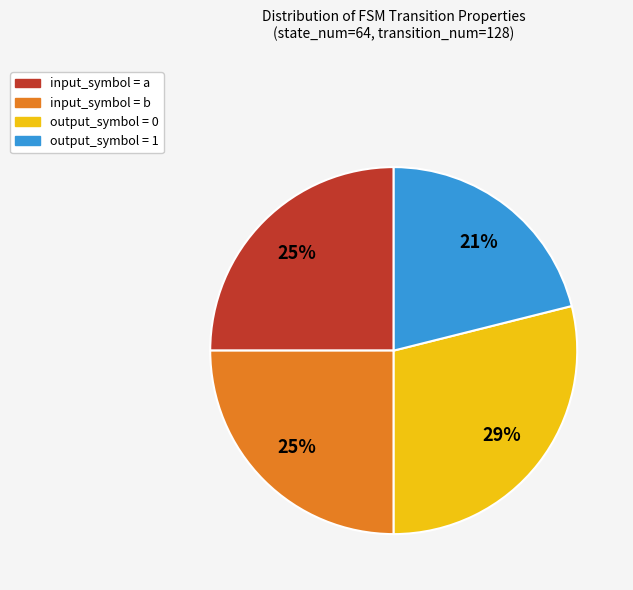

Which slice is the smallest?

output_symbol = 1